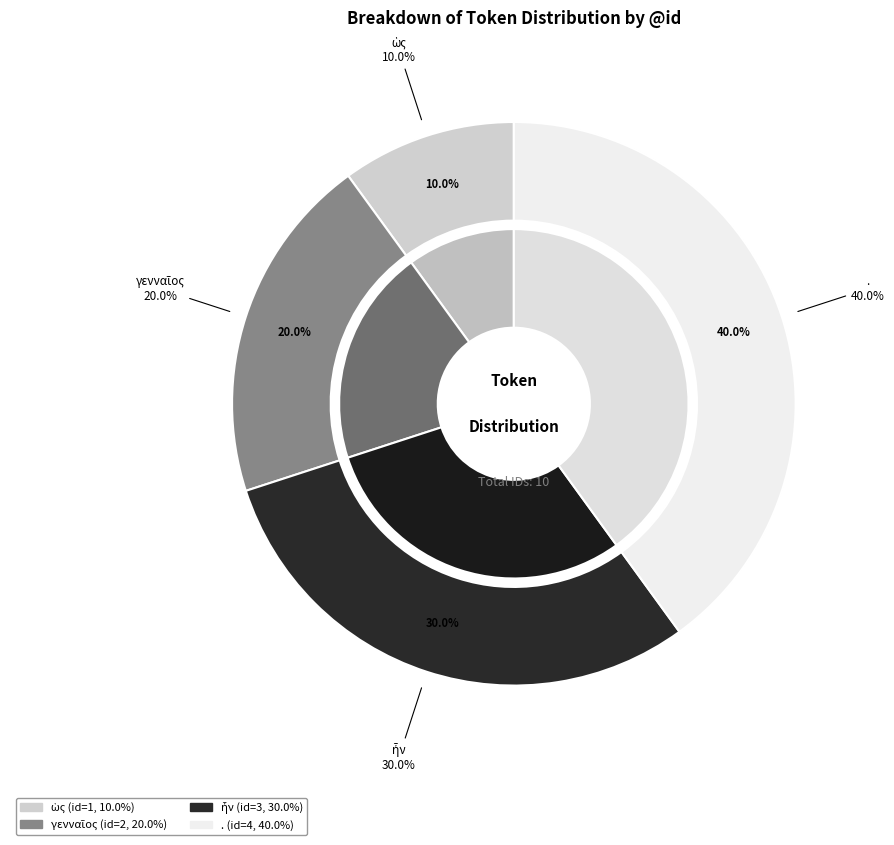

To the nearest percent, what is the combined percentage of ἦν and .?

70%